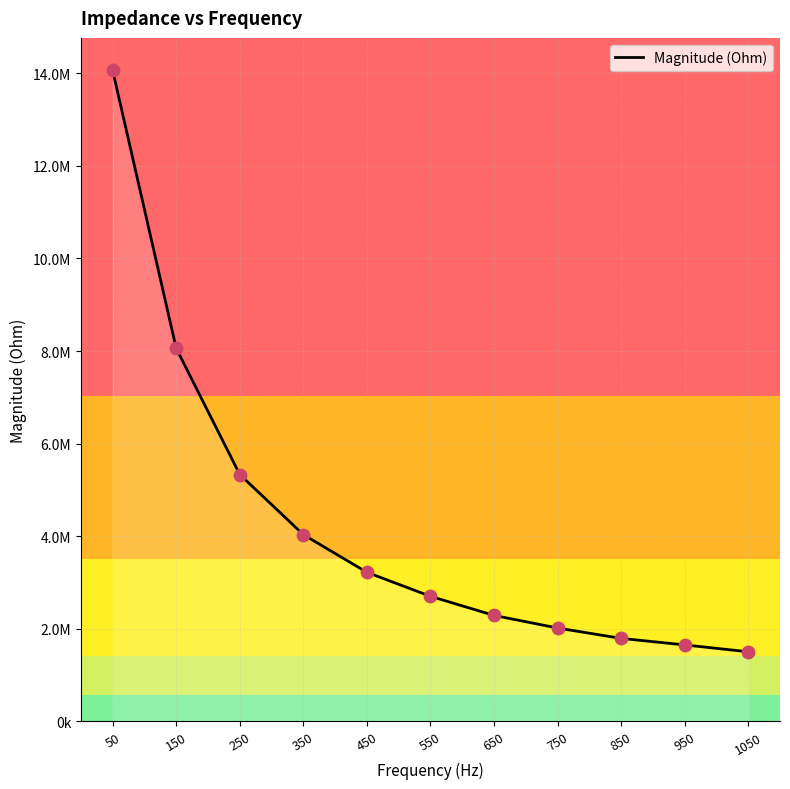

What is the ratio of the value at 450 to the value at 250?

0.6